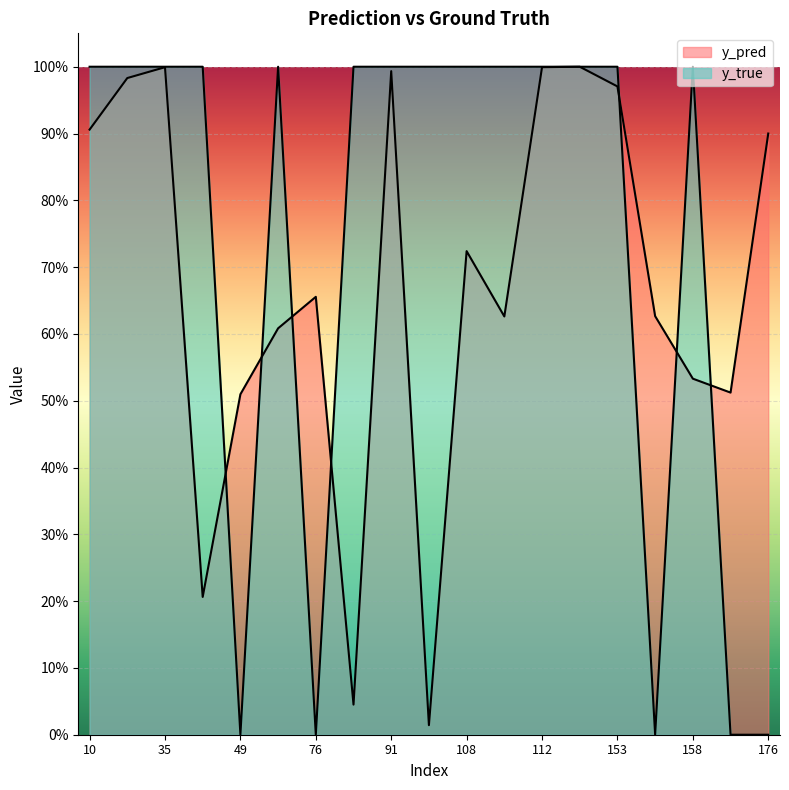

How many data points does each series have?

19